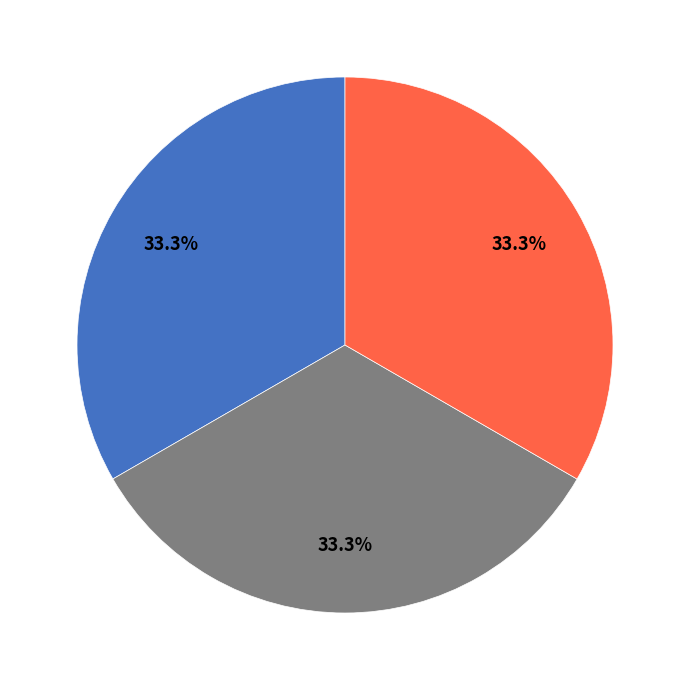

How many segments does this pie chart have?

3